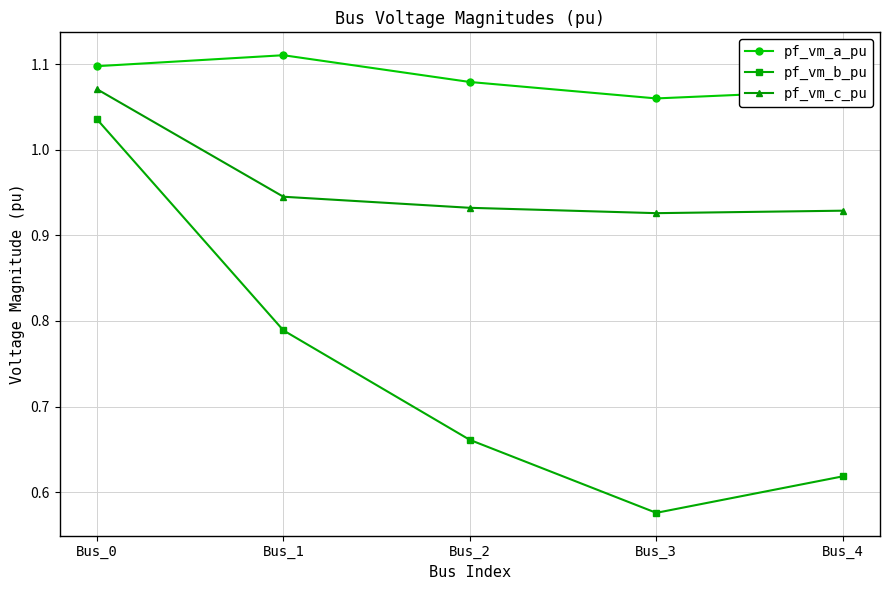

What is the spread (max minus min) of values at Bus_2?

0.4